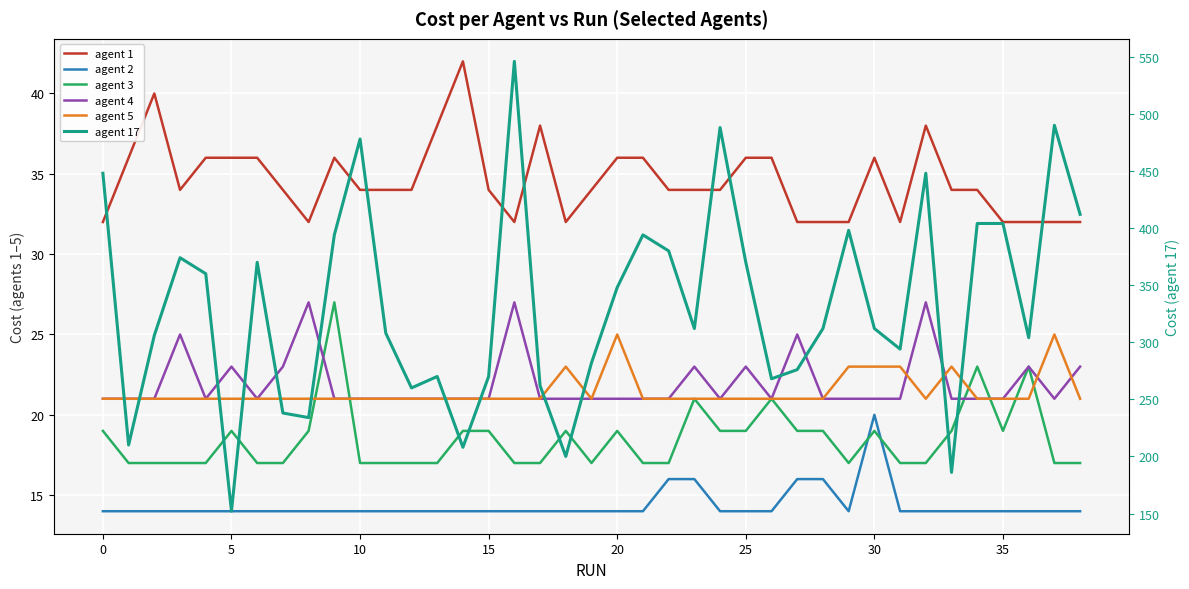

Reading left to right, list all the values displayed in this chart.

agent 1: 32	36	40	34	36	36	36	34	32	36	34	34	34	38	42	34	32	38	32	34	36	36	34	34	34	36	36	32	32	32	36	32	38	34	34	32	32	32	32
agent 2: 14	14	14	14	14	14	14	14	14	14	14	14	14	14	14	14	14	14	14	14	14	14	16	16	14	14	14	16	16	14	20	14	14	14	14	14	14	14	14
agent 3: 19	17	17	17	17	19	17	17	19	27	17	17	17	17	19	19	17	17	19	17	19	17	17	21	19	19	21	19	19	17	19	17	17	19	23	19	23	17	17
agent 4: 21	21	21	25	21	23	21	23	27	21	21	21	21	21	21	21	27	21	21	21	21	21	21	23	21	23	21	25	21	21	21	21	27	21	21	21	23	21	23
agent 5: 21	21	21	21	21	21	21	21	21	21	21	21	21	21	21	21	21	21	23	21	25	21	21	21	21	21	21	21	21	23	23	23	21	23	21	21	21	25	21
agent 17: 448	210	306	374	360	152	370	238	234	394	478	308	260	270	208	270	546	262	200	282	348	394	380	312	488	370	268	276	312	398	312	294	448	186	404	404	304	490	412